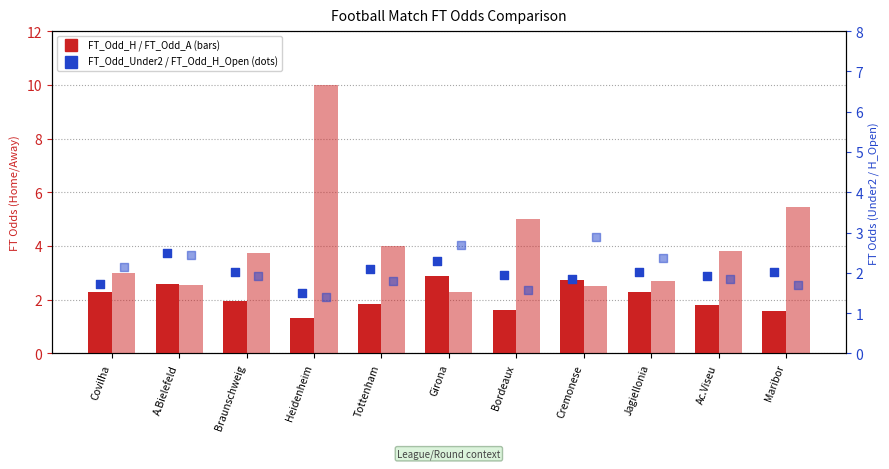

Which series contains the highest Y value?

FT_Odd_A